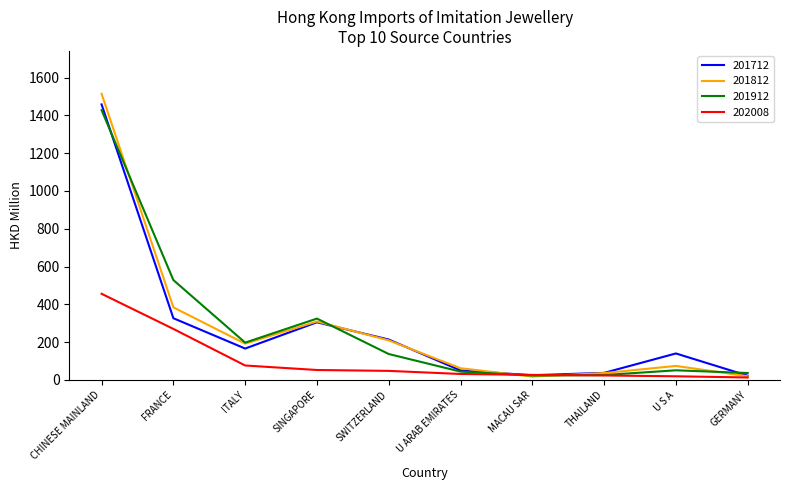

What is the spread (max minus min) of values at GERMANY?

23.6